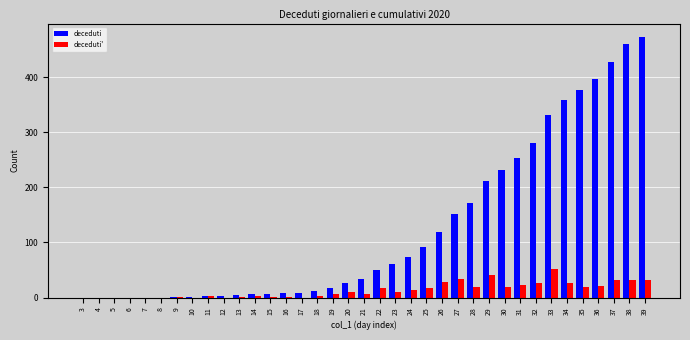

The value of deceduti at 5 is 0. True or false?

True